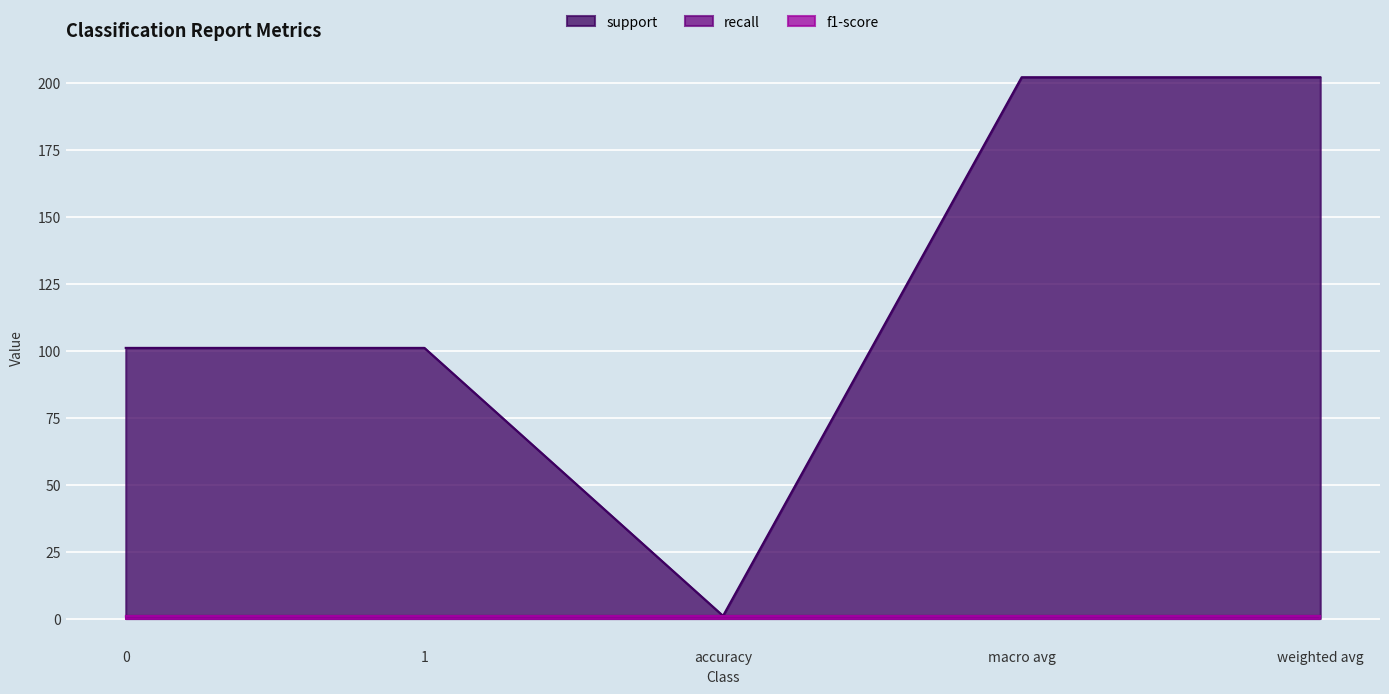

At how many categories does at least one series exceed 88?

4